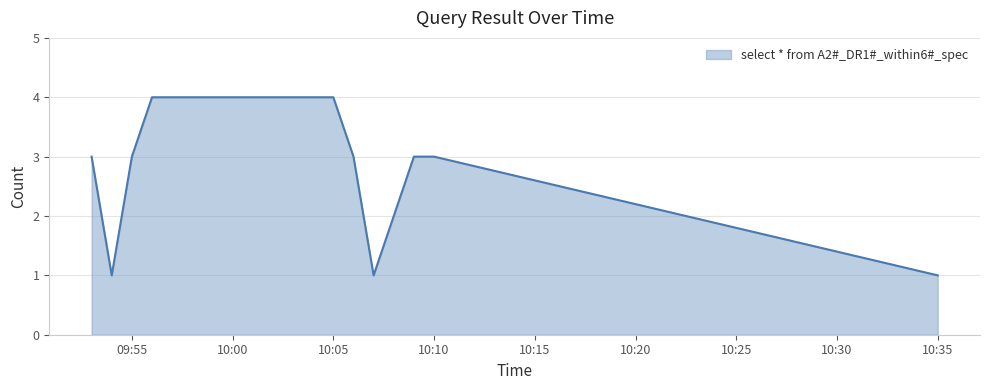

Count the number of categories in the chart.

18